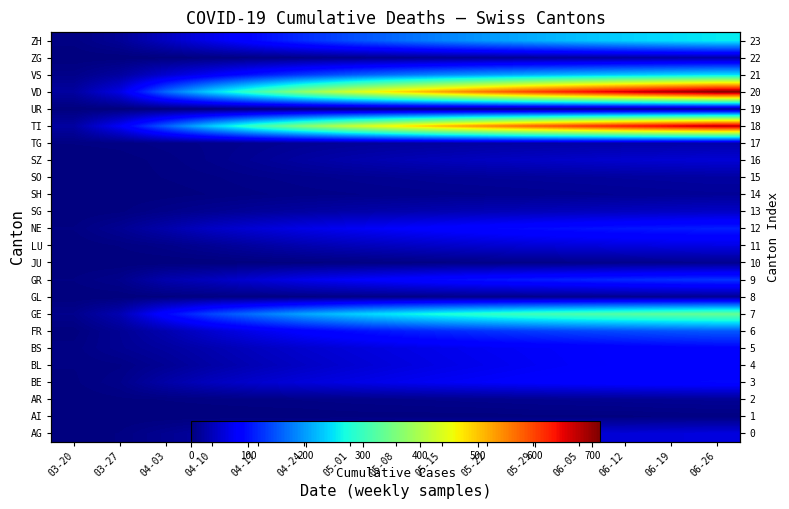

At how many categories does at least one series exceed 107?

13